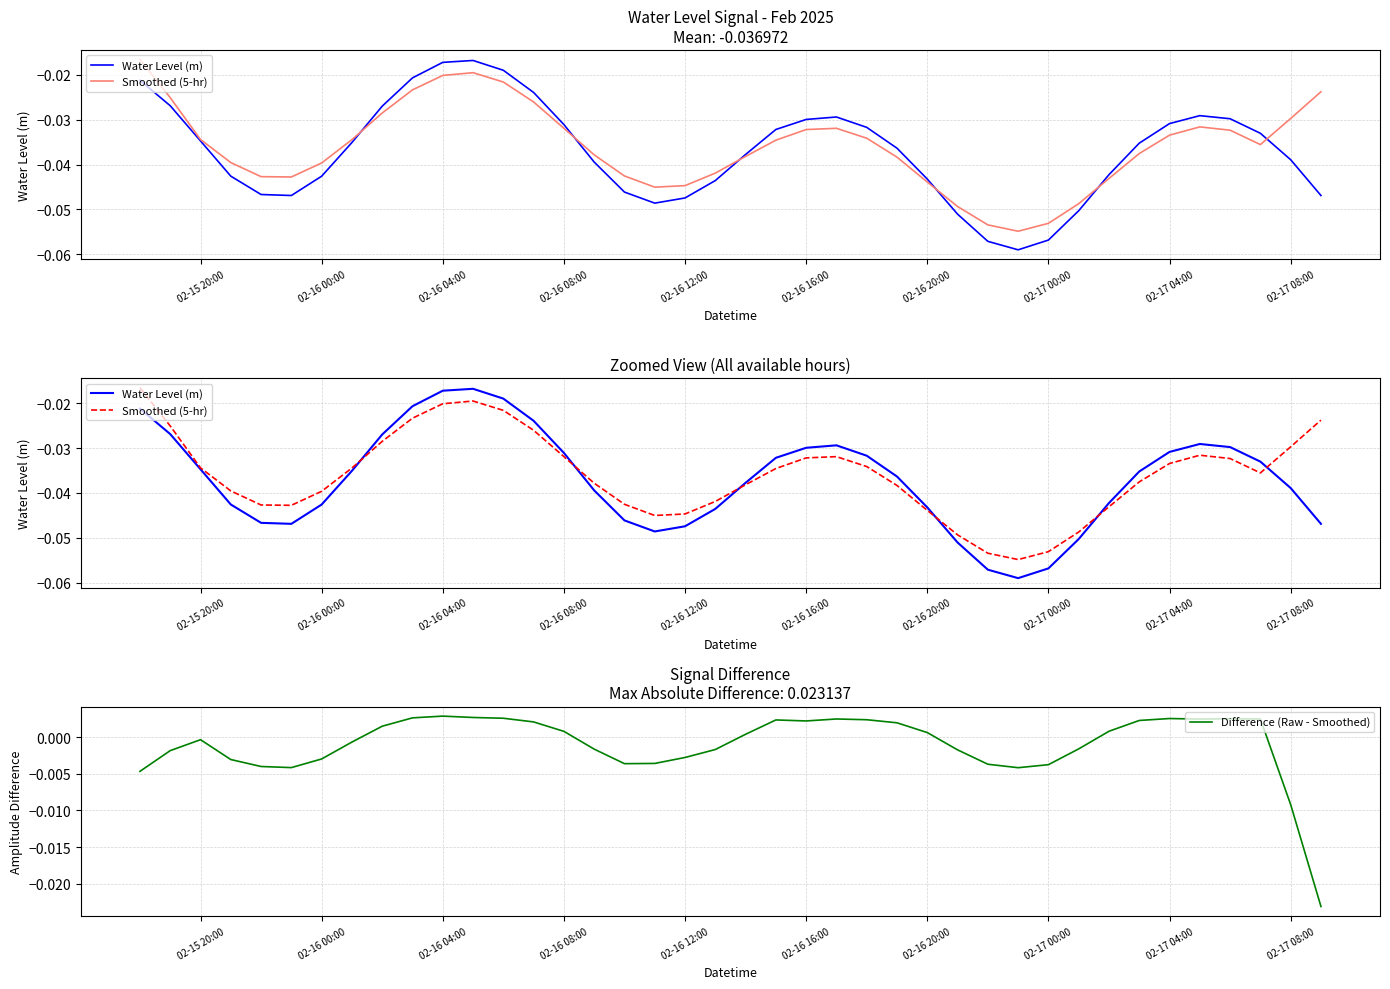

Is this an area chart (filled region under the line)?

No